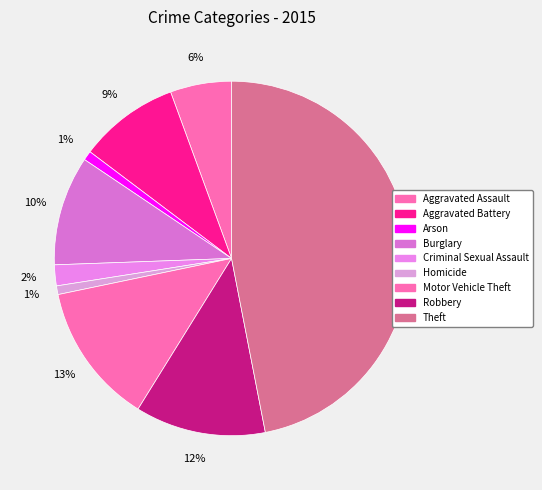

Count the number of slices in the pie.

9